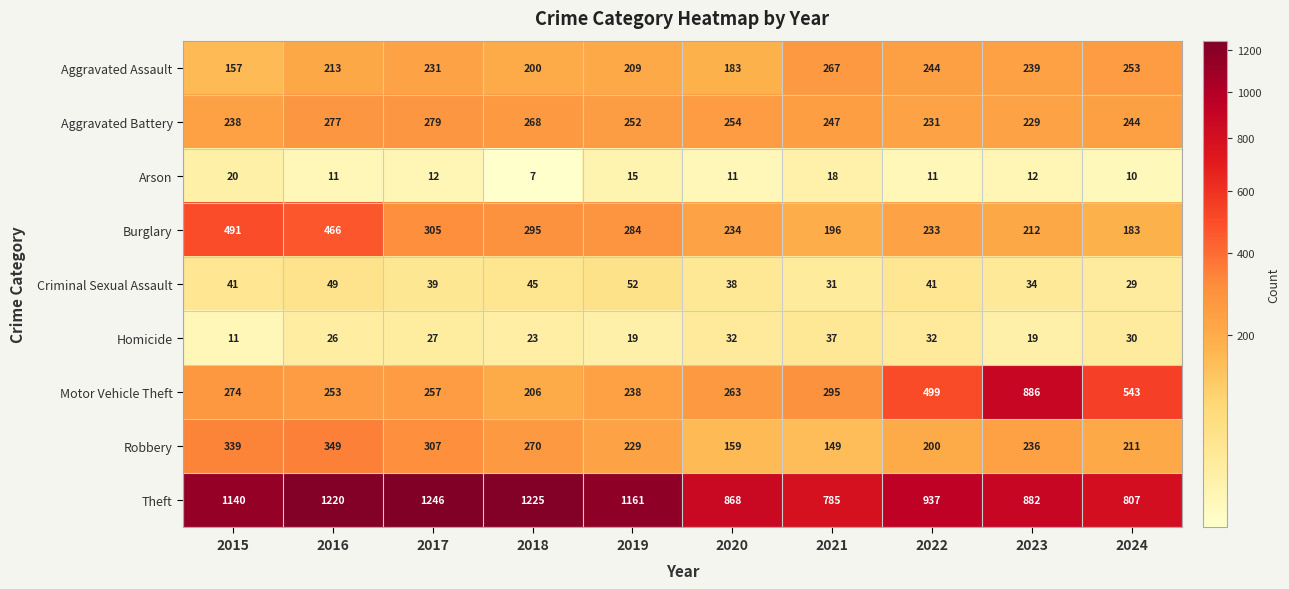

How many values in the Burglary series are below 284?

5